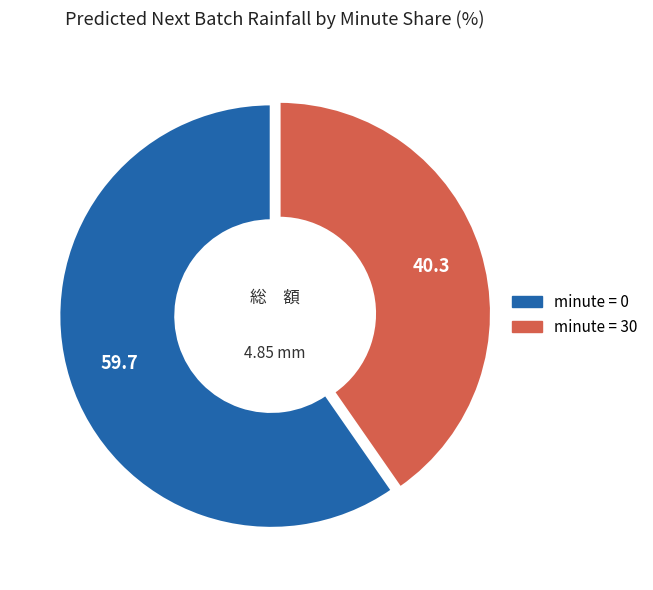

Does any single category account for the majority?

Yes